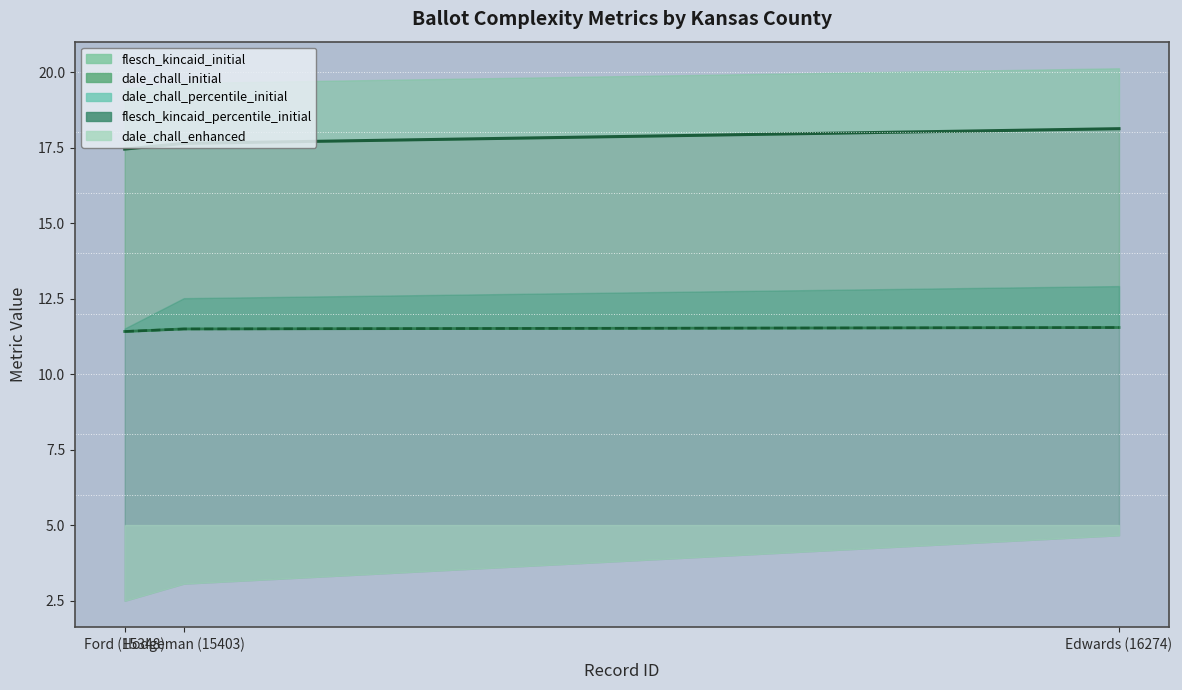

The value of dale_chall_percentile_initial at Ford (15348) is 16.6. True or false?

False